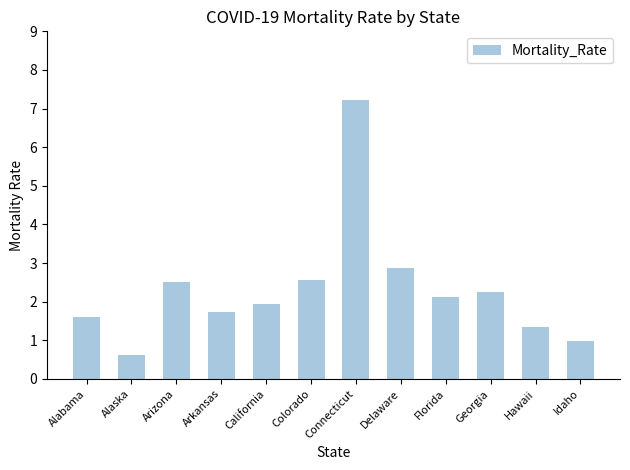

What is the label of the 2nd bar from the right?

Hawaii